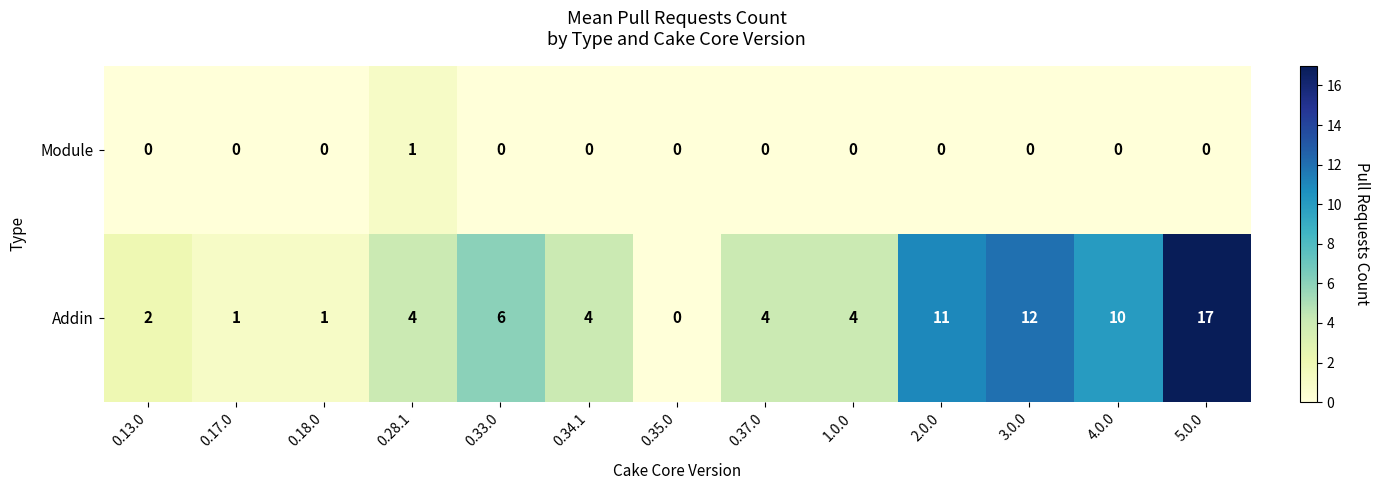

What is the total value across all series at 0.34.1?

4